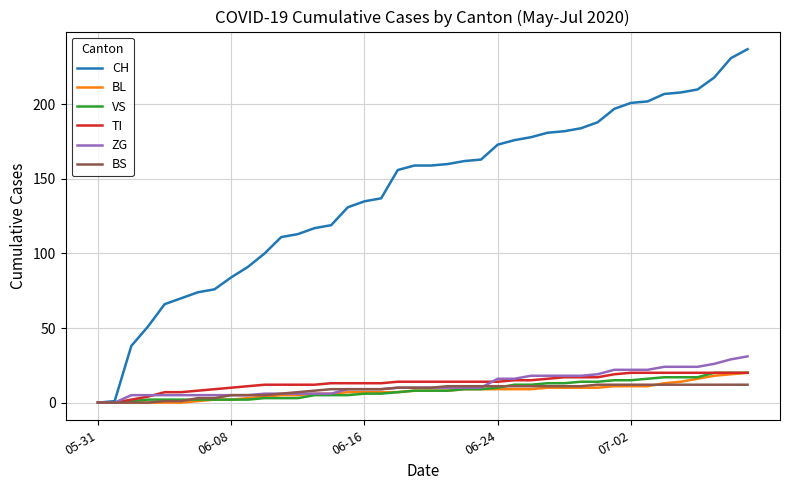

Which series has the largest range (max minus min)?

CH